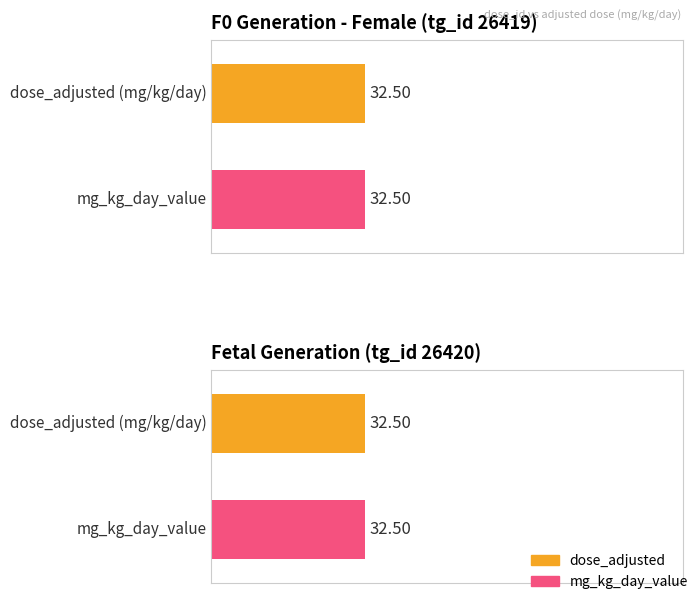

List the series in order of their peak value, lowest first.

dose_adjusted, mg_kg_day_value